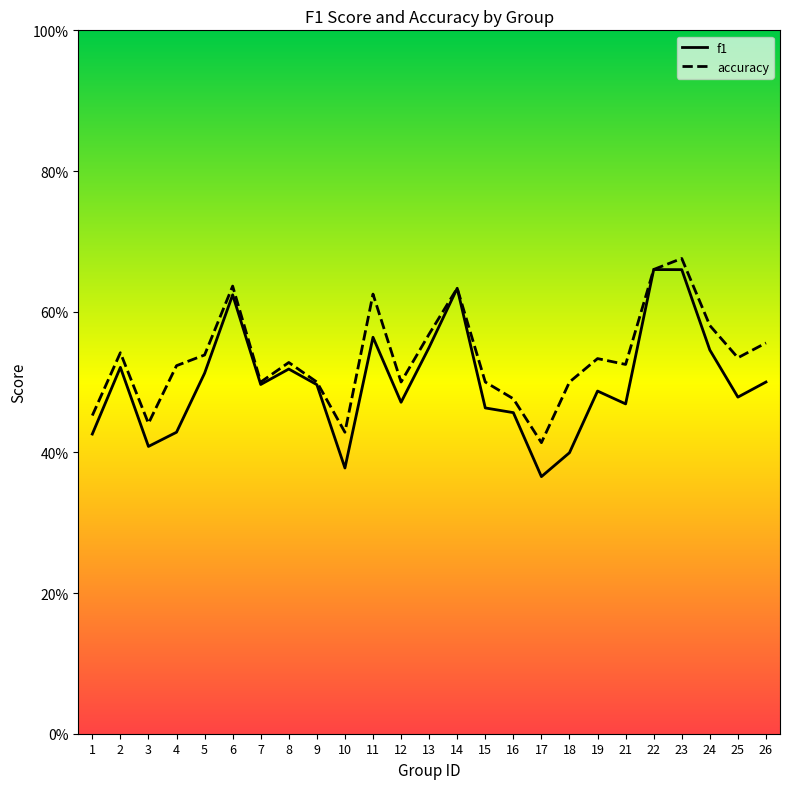

At which category does the chart reach its minimum across all series?

17